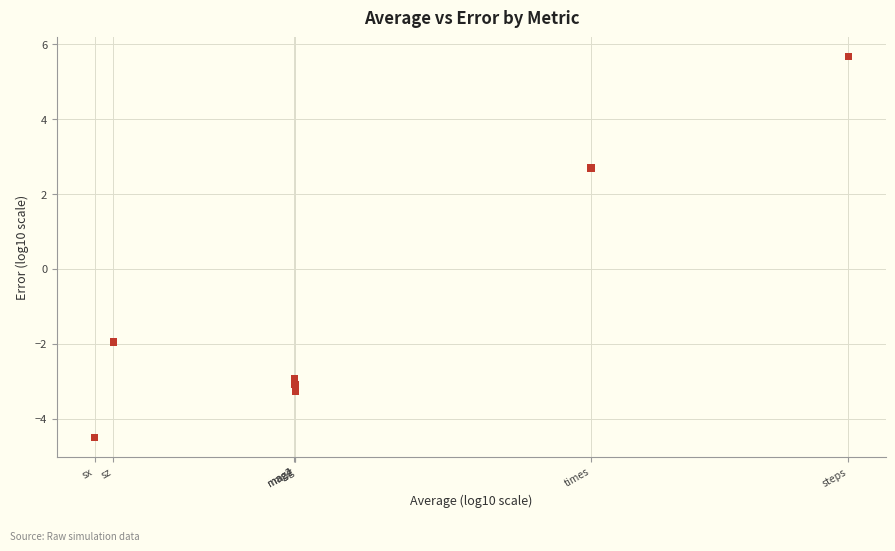

What is the average Y value?

-1.1